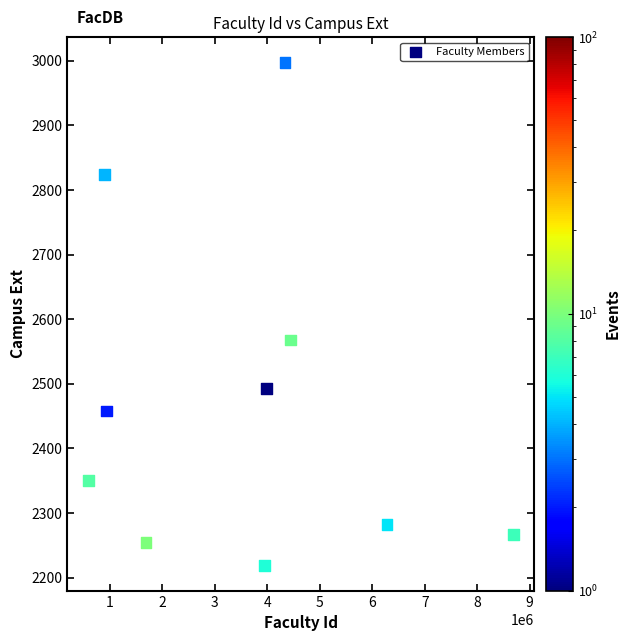

What is the average X value?

3581504